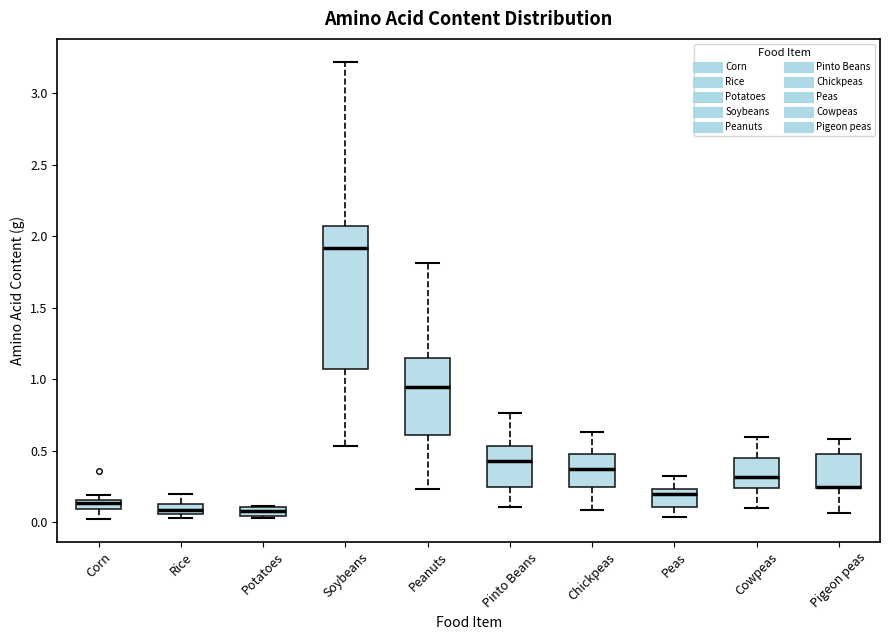

Which box is the tallest, from its lower edge to its upper edge?

Soybeans